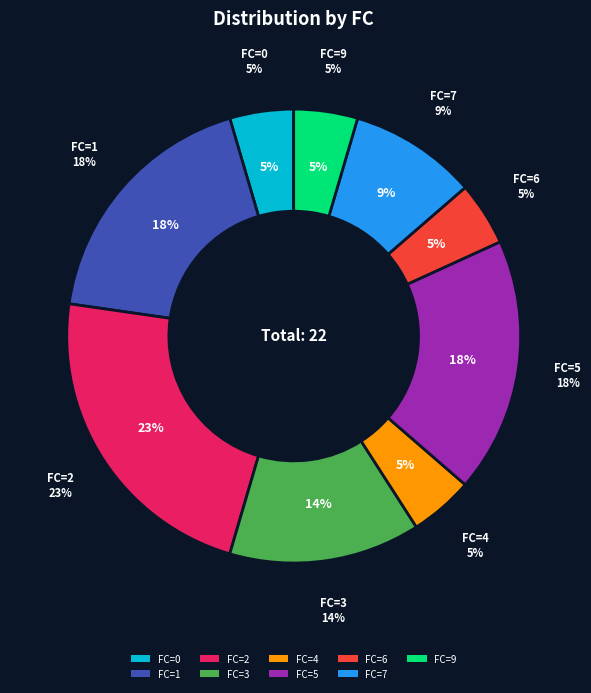

The 6 slice represents 2% of the pie. True or false?

False